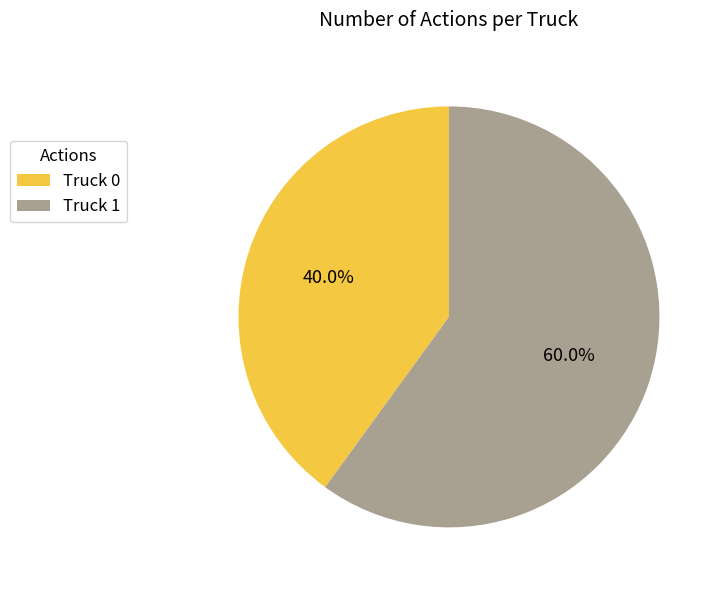

The Truck 0 slice represents 45% of the pie. True or false?

False